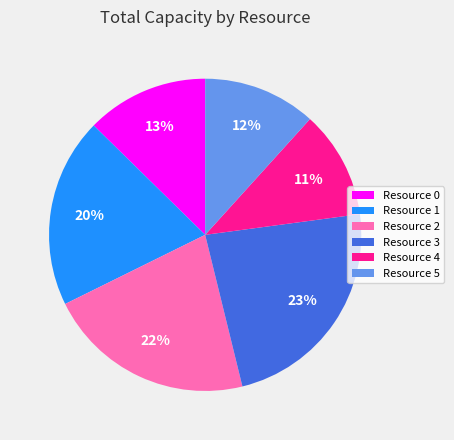

To the nearest percent, what is the difference between the largest and smallest slice percentages?

12%